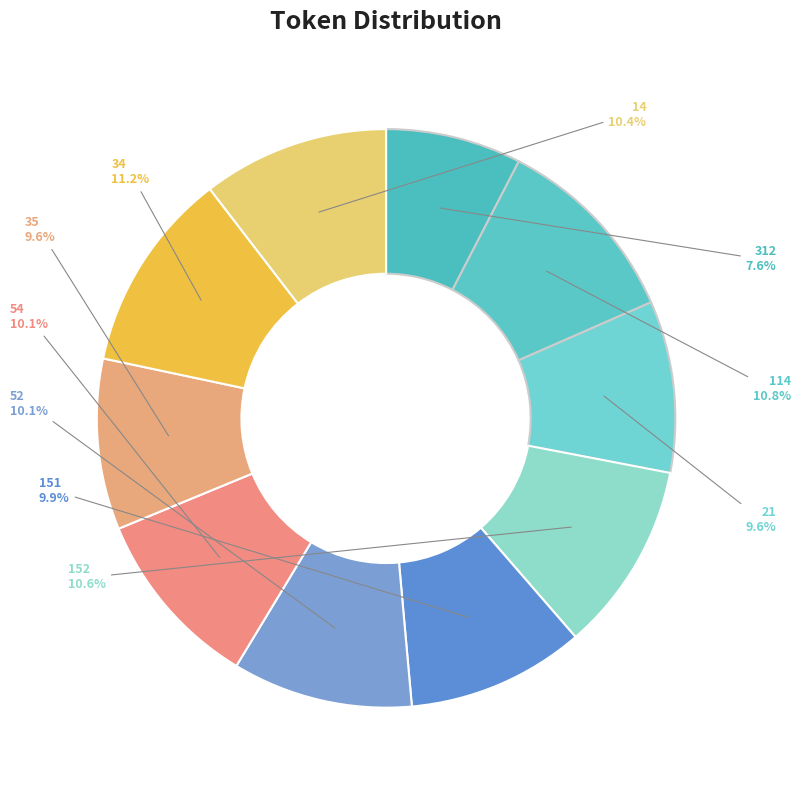

To the nearest percent, what percentage of the pie is 152?

11%